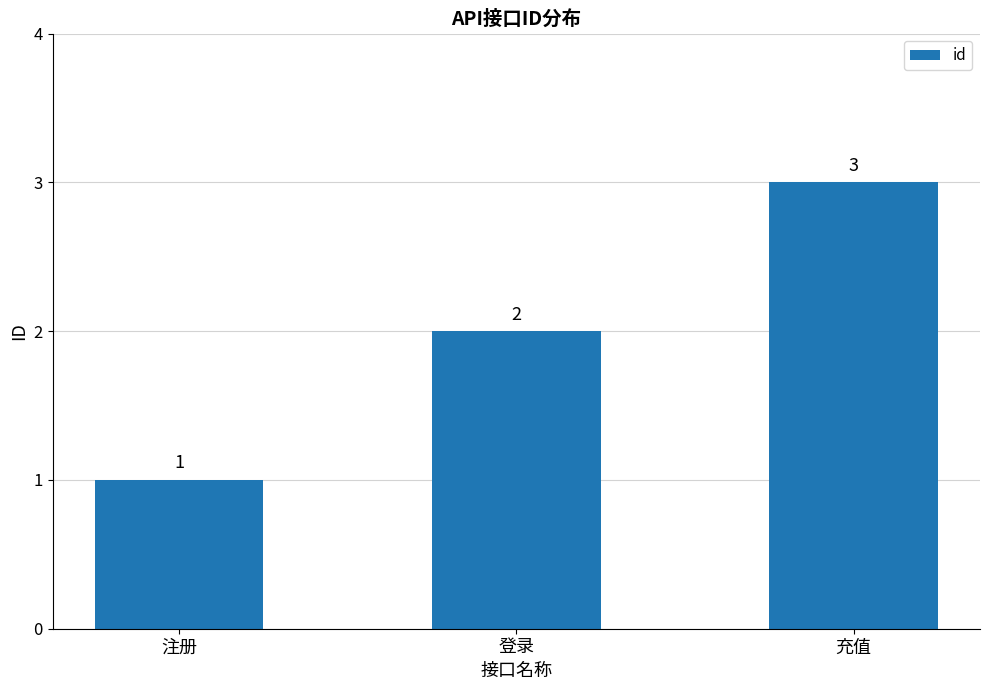

Reading right to left, extract all data points from this chart.

充值=3	登录=2	注册=1